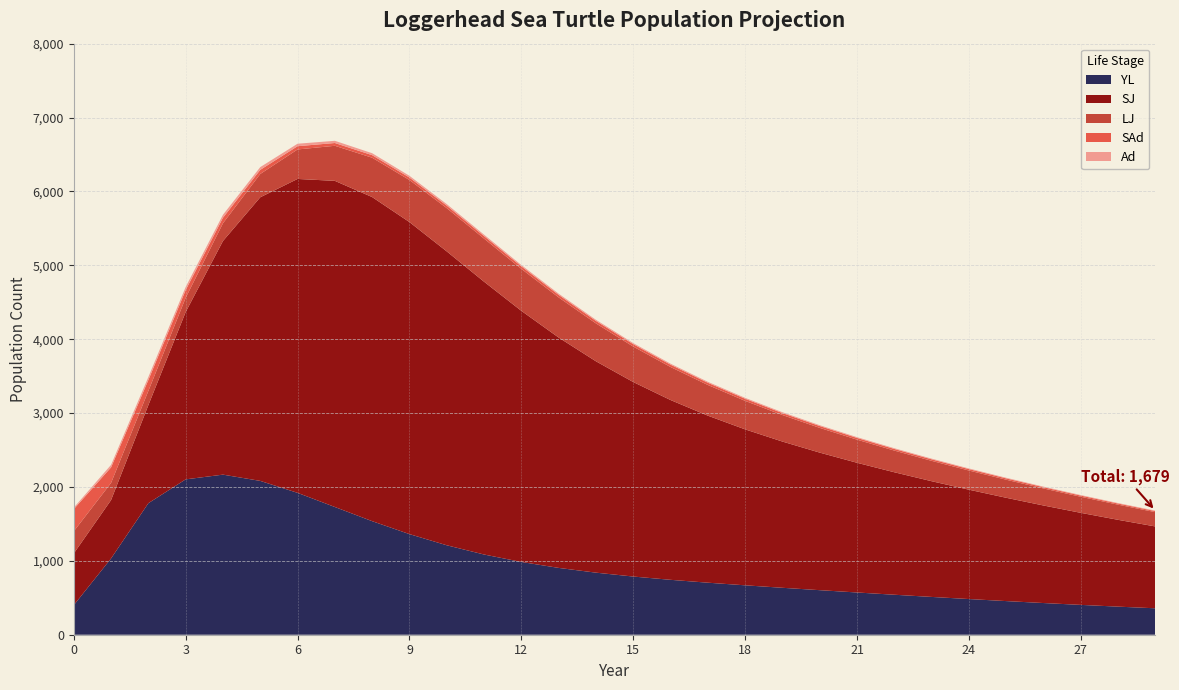

Reading left to right, extract all data points from this chart.

YL: 0=400.0	1=1032.8	2=1780.5	3=2102.8	4=2166.8	5=2082.0	6=1920.3	7=1728.8	8=1537.0	9=1361.8	10=1210.8	11=1085.8	12=984.9	13=904.5	14=840.1	15=787.5	16=743.2	17=704.3	18=668.7	19=635.3	20=603.1	21=571.8	22=541.3	23=511.6	24=482.9	25=455.3	26=428.9	27=403.8	28=380.1	29=357.7
SJ: 0=700.0	1=790.0	2=1327.6	3=2264.6	4=3162.4	5=3838.8	6=4248.7	7=4414.3	8=4386.6	9=4223.4	10=3977.7	11=3692.4	12=3399.0	13=3118.0	14=2861.0	15=2632.8	16=2433.6	17=2260.9	18=2110.8	19=1979.2	20=1861.8	21=1755.6	22=1657.8	23=1566.4	24=1480.2	25=1398.3	26=1320.3	27=1245.9	28=1175.0	29=1107.6
LJ: 0=300.0	1=232.1	2=192.0	3=192.5	4=239.7	5=315.6	6=399.3	7=474.8	8=532.6	9=569.3	10=585.2	11=583.4	12=567.9	13=543.0	14=512.7	15=479.9	16=446.9	17=415.3	18=385.9	19=359.1	20=334.9	21=313.1	22=293.5	23=275.7	24=259.5	25=244.5	26=230.5	27=217.5	28=205.2	29=193.6
SAd: 0=300.0	1=210.3	2=147.8	3=104.5	4=74.9	5=55.6	6=43.9	7=37.6	8=34.6	9=33.7	10=33.8	11=34.2	12=34.4	13=34.2	14=33.7	15=32.7	16=31.4	17=29.9	18=28.3	19=26.6	20=25.0	21=23.4	22=21.9	23=20.5	24=19.2	25=18.1	26=16.9	27=15.9	28=15.0	29=14.1
Ad: 0=20.0	1=34.5	2=40.7	3=42.0	4=40.3	5=37.2	6=33.5	7=29.8	8=26.4	9=23.4	10=21.0	11=19.1	12=17.5	13=16.3	14=15.2	15=14.4	16=13.6	17=12.9	18=12.3	19=11.7	20=11.1	21=10.5	22=9.9	23=9.3	24=8.8	25=8.3	26=7.8	27=7.4	28=6.9	29=6.5